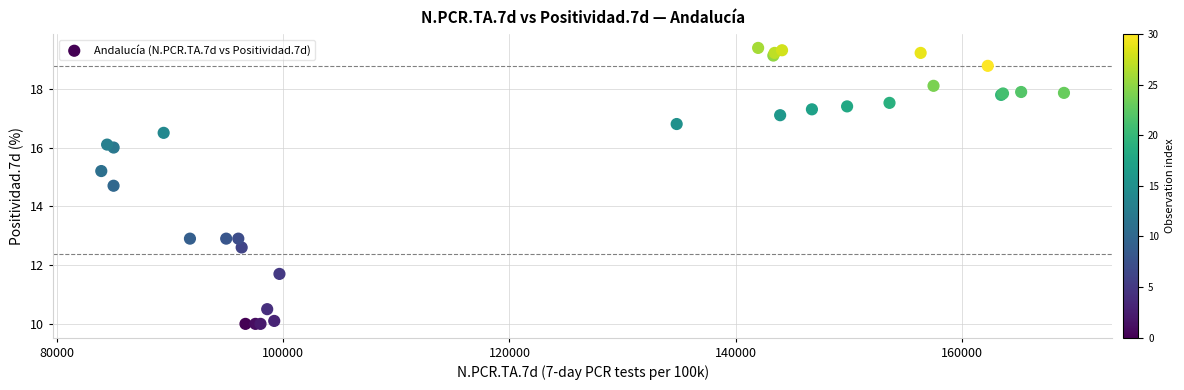

What Y value in the scatter plot is closest to 14?

14.7